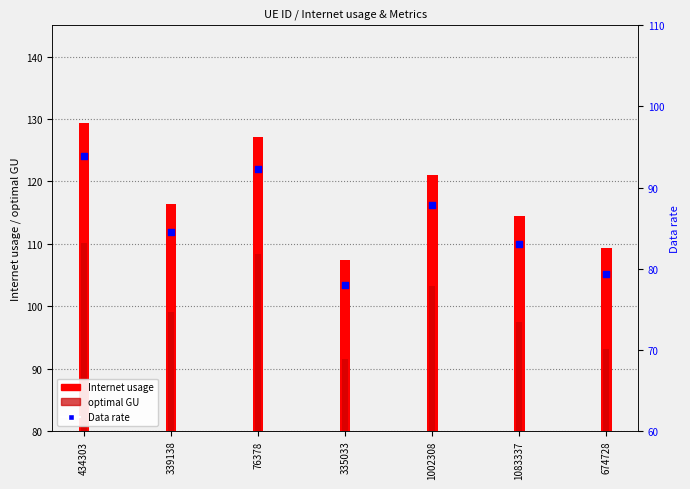

At how many categories does at least one series exceed 93?

7